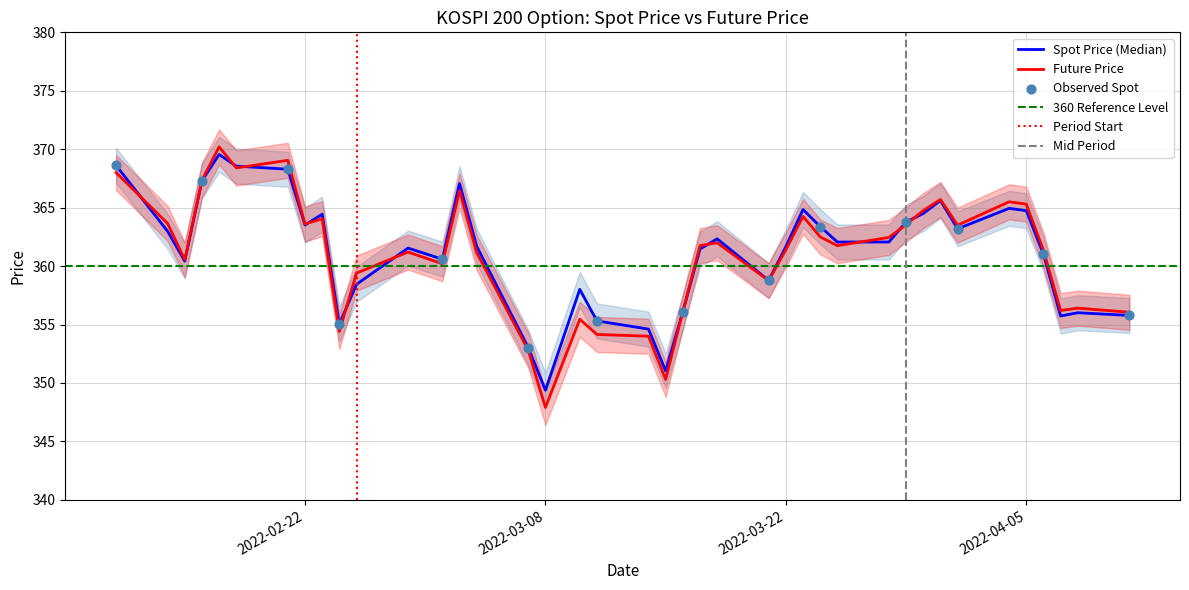

At which category is the sum across all series the highest?

2022-02-17